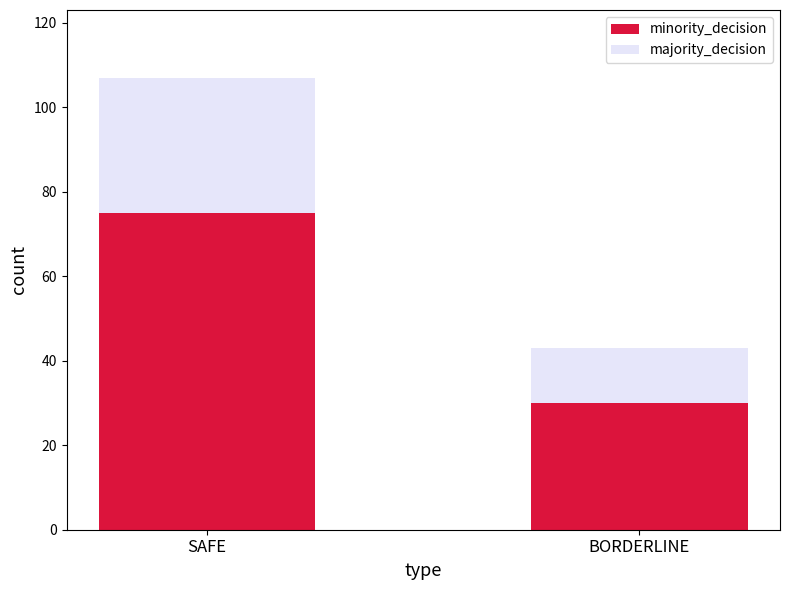

At which label does minority_decision reach its minimum?

BORDERLINE